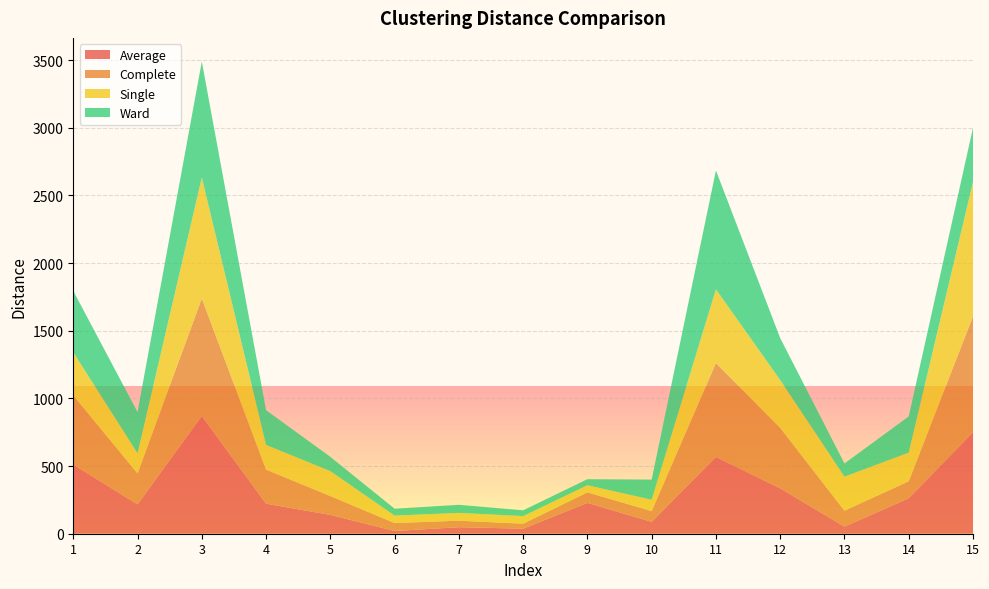

Reading right to left, what are all the values shown in this chart?

Average: 749.5	262.1	52.6	334.9	567.4	87.9	227.8	37.1	48.2	20.0	139.1	222.0	869.1	217.0	510.8
Complete: 857.0	124.9	117.8	446.9	693.4	79.5	77.4	37.1	48.2	58.8	139.1	251.8	869.1	228.5	510.8
Single: 993.5	212.5	251.4	353.9	545.5	83.7	53.3	56.2	57.5	55.2	184.4	182.6	894.2	149.2	319.3
Ward: 399.7	267.5	97.3	310.0	878.1	149.0	44.3	42.6	59.8	50.9	105.6	256.5	857.2	304.4	453.2